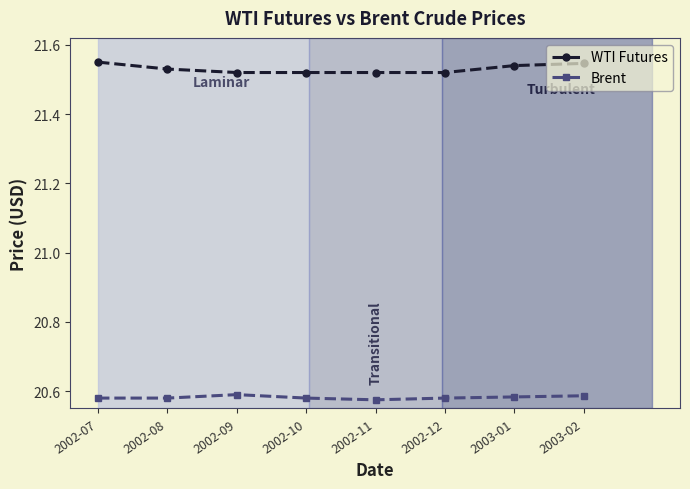

What is the spread (max minus min) of values at 2002-11?

0.9